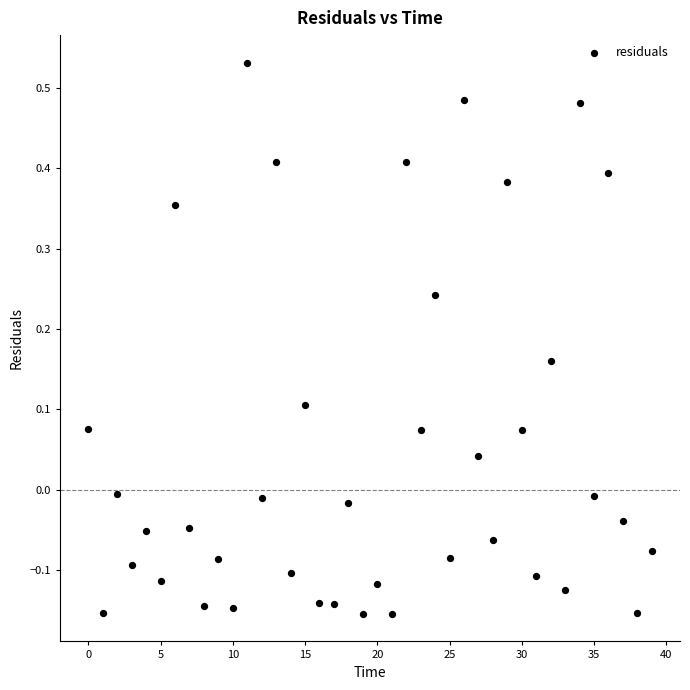

What is the range of Y values (max minus min)?

0.7